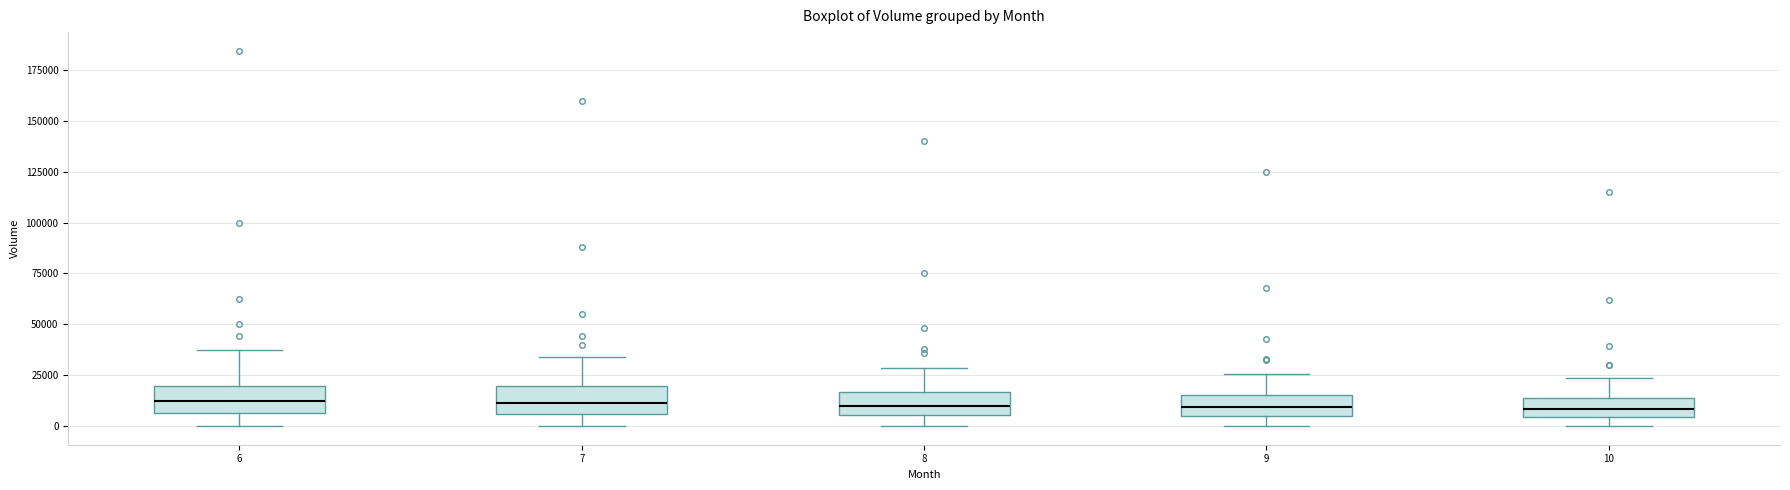

Where does the upper whisker of the box at x = 9 end on the y-axis? The values are not printed on the chart, so give them approximately, as read against the axis.

25000